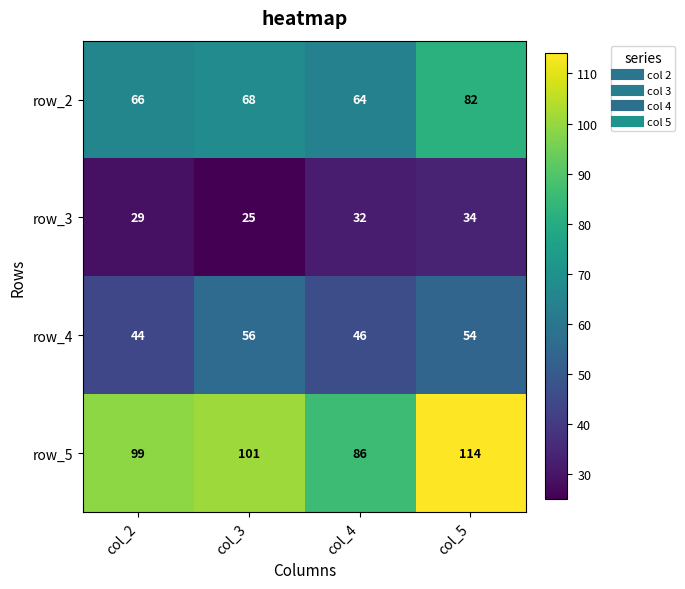

Reading left to right, extract all data points from this chart.

row_2: 66	68	64	82
row_3: 29	25	32	34
row_4: 44	56	46	54
row_5: 99	101	86	114